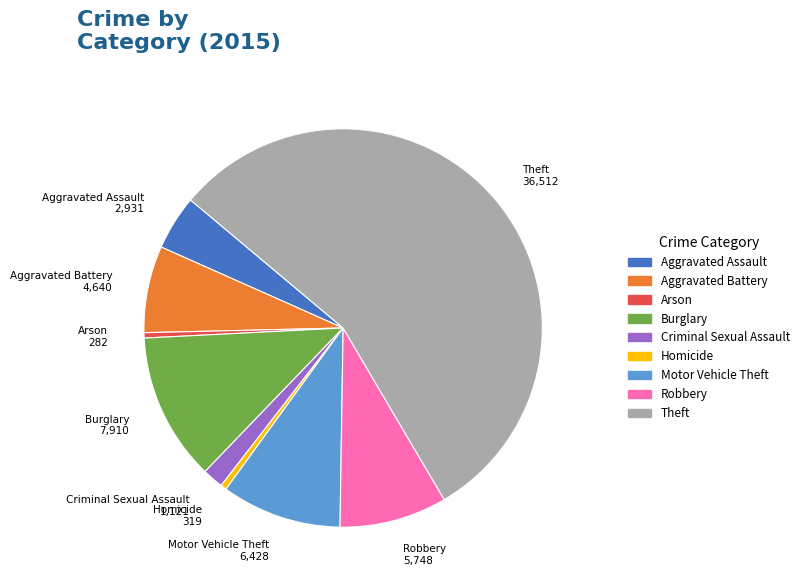

Is it true that Aggravated Battery is 14% of the pie?

False